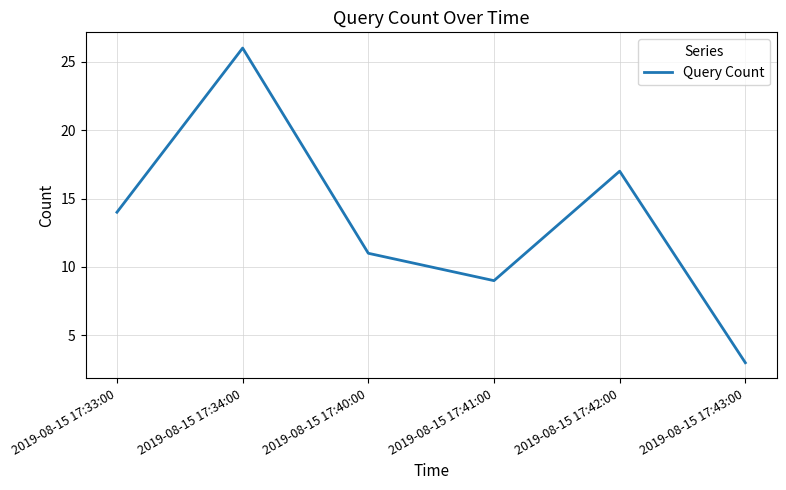

What is the maximum value shown in the chart?

26